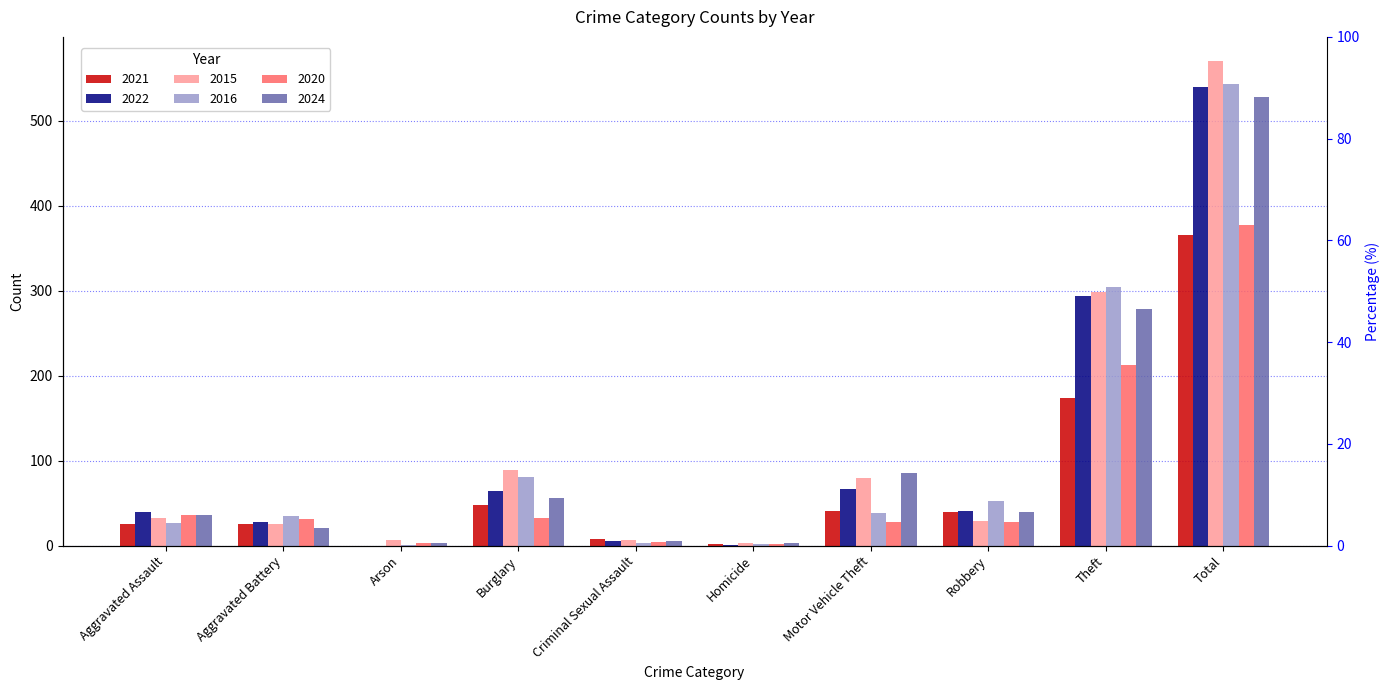

What is the difference between the second highest and second lowest values in the 2015 series?

291